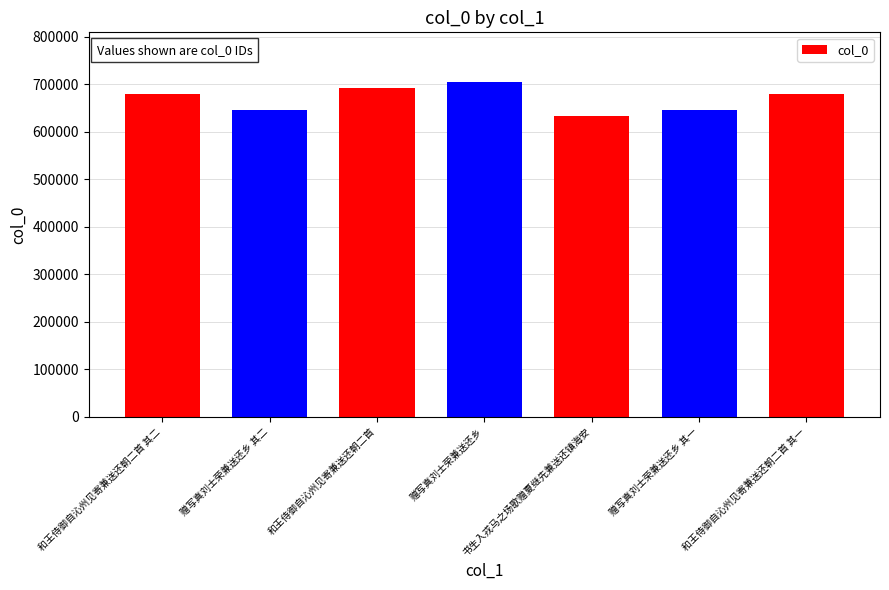

What is the label of the 3rd bar from the left?

和王侍御自沁州见寄兼送还朝二首